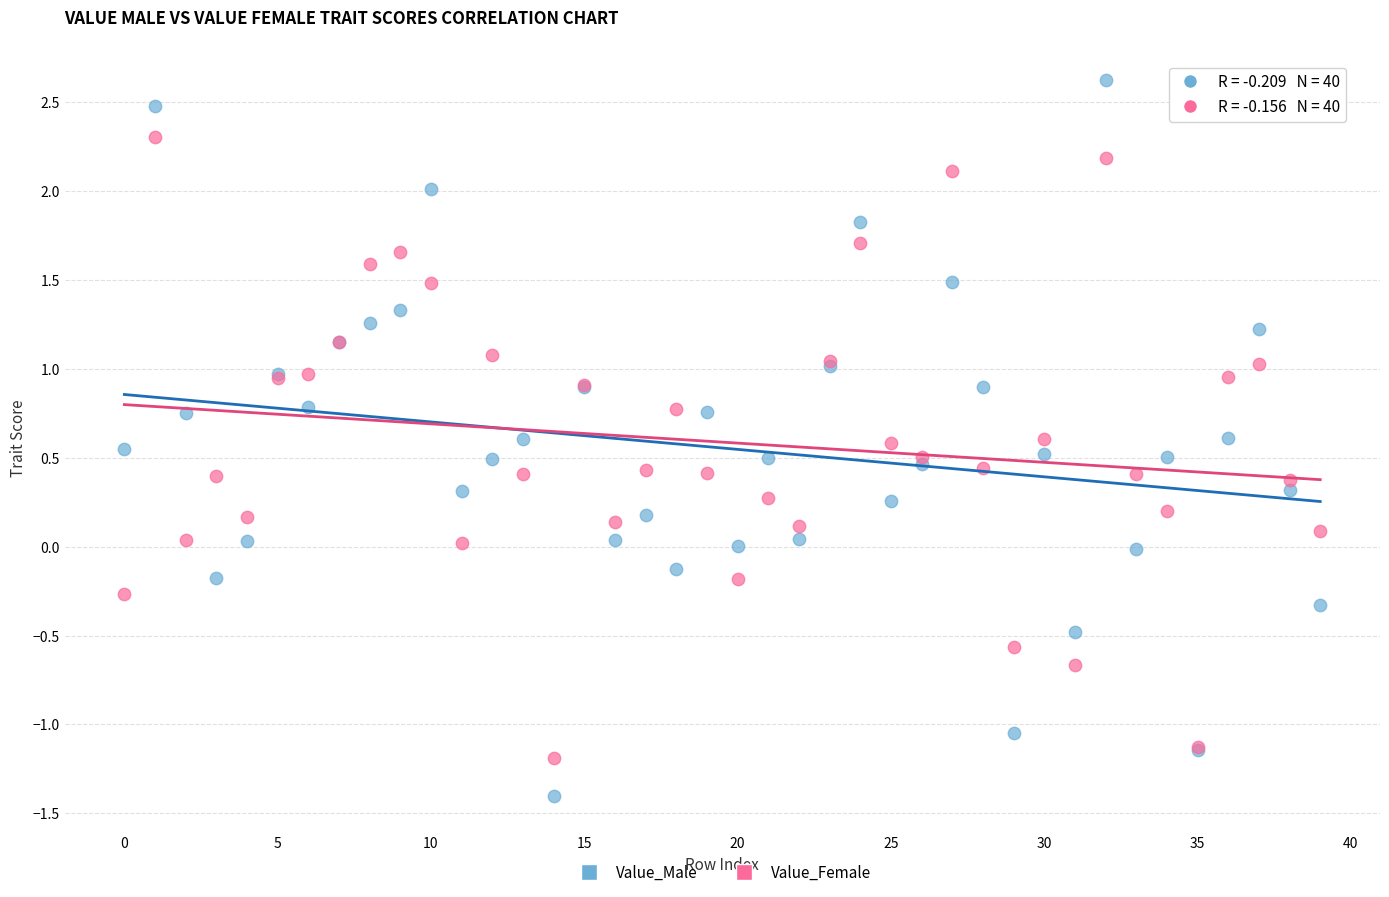

Which series has the largest Y range (max minus min)?

Value_Male